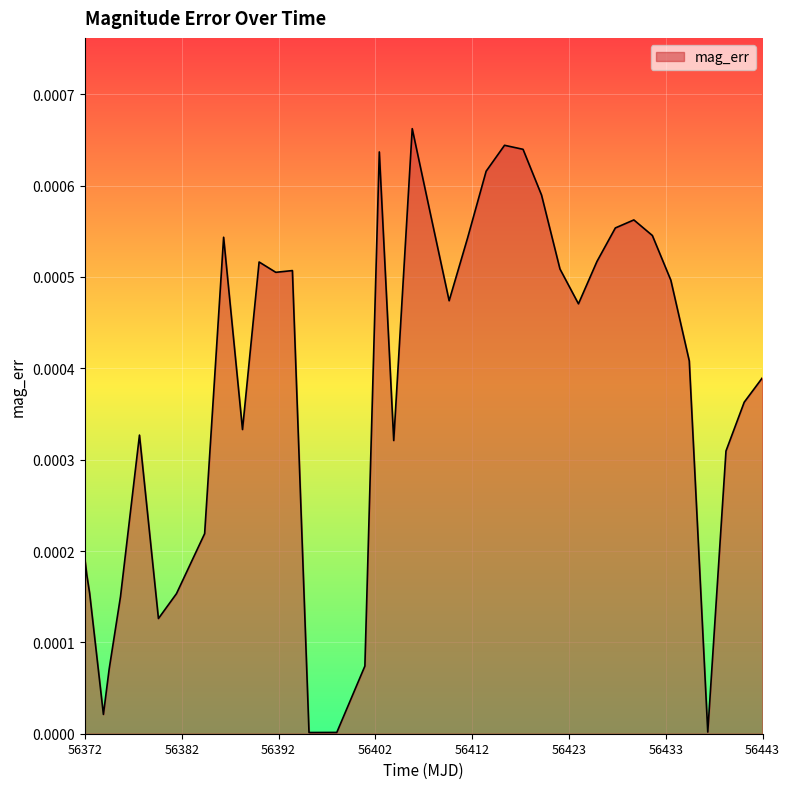

Rank the categories by value from lowest to highest.

56395.17, 56398.1, 56437.2, 56373.5, 56374.1, 56401.06, 56379.3, 56375.3, 56381.2, 56372.05, 56371.75, 56371.55, 56384.17, 56439.12, 56404.1, 56377.3, 56388.16, 56441.04, 56442.97, 56435.25, 56423.57, 56409.94, 56433.31, 56391.67, 56393.42, 56421.62, 56389.91, 56425.52, 56411.89, 56386.17, 56431.36, 56427.46, 56429.41, 56407.99, 56419.68, 56413.84, 56402.58, 56417.73, 56415.78, 56406.05